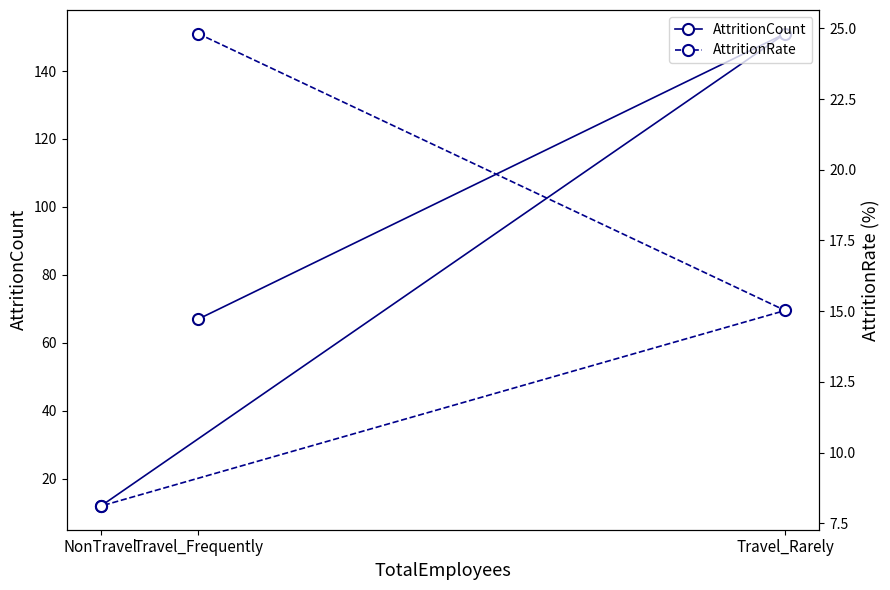

Rank the categories by AttritionCount value from highest to lowest.

Travel_Rarely, Travel_Frequently, NonTravel